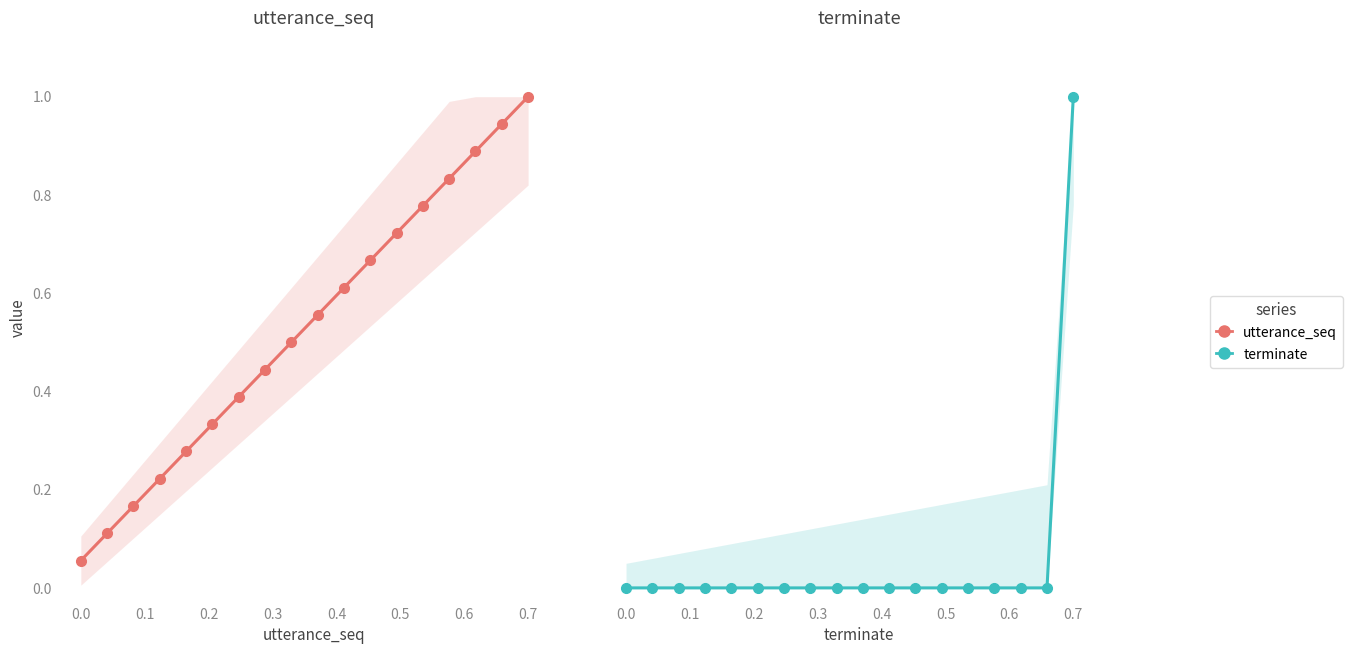

The terminate series shows 0.0 at 0.6. True or false?

True